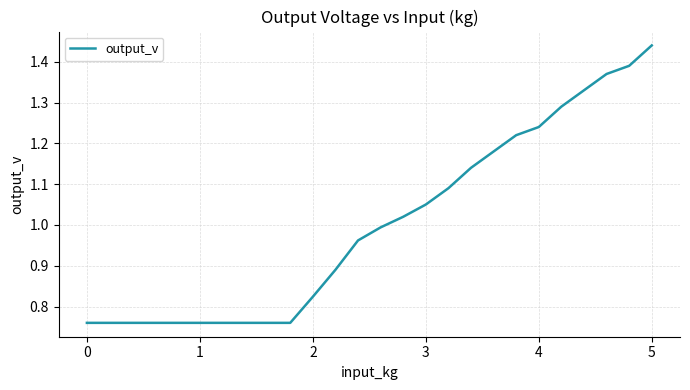

How many lines are shown in the chart?

1